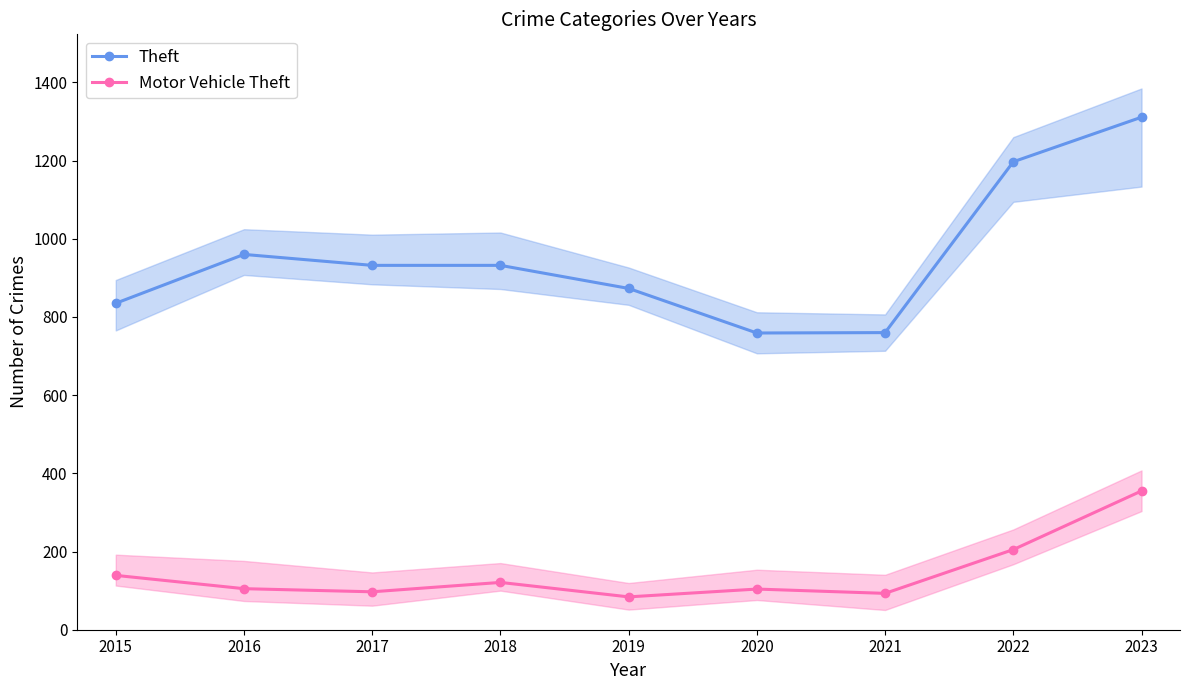

Reading left to right, what are all the values shown in this chart?

Theft: 2015=835	2016=960	2017=932	2018=932	2019=873	2020=759	2021=760	2022=1197	2023=1311
Motor Vehicle Theft: 2015=139	2016=105	2017=97	2018=121	2019=84	2020=104	2021=93	2022=205	2023=355